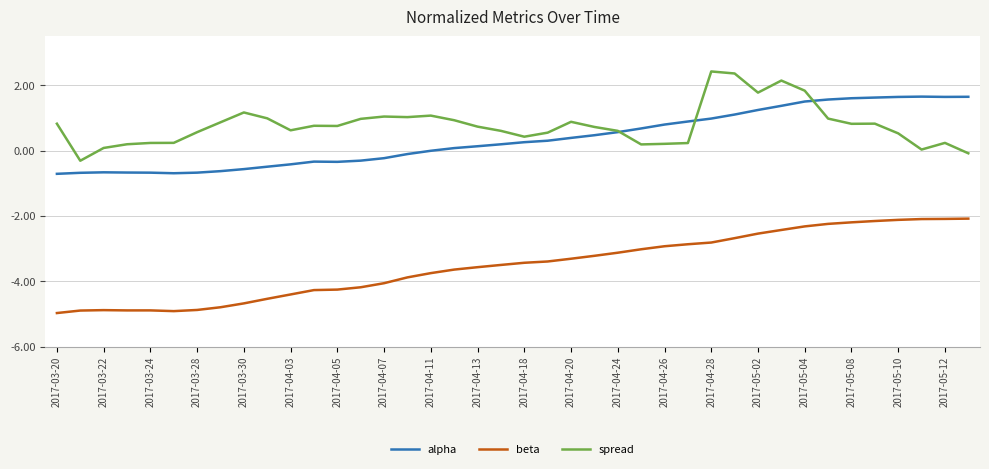

Does the chart have visible grid lines?

Yes